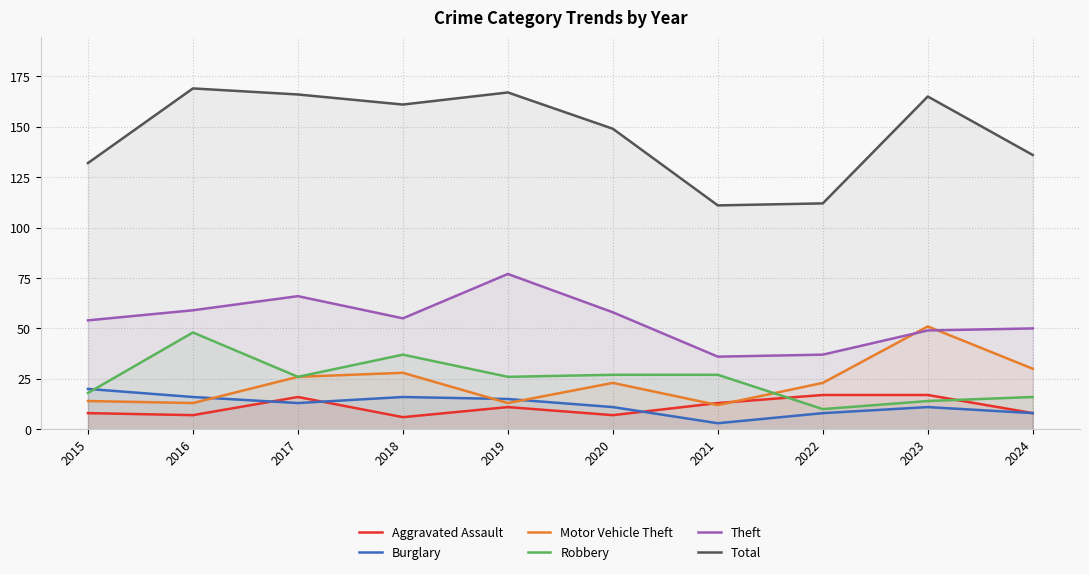

Where does the Burglary series first go above 13?

2015